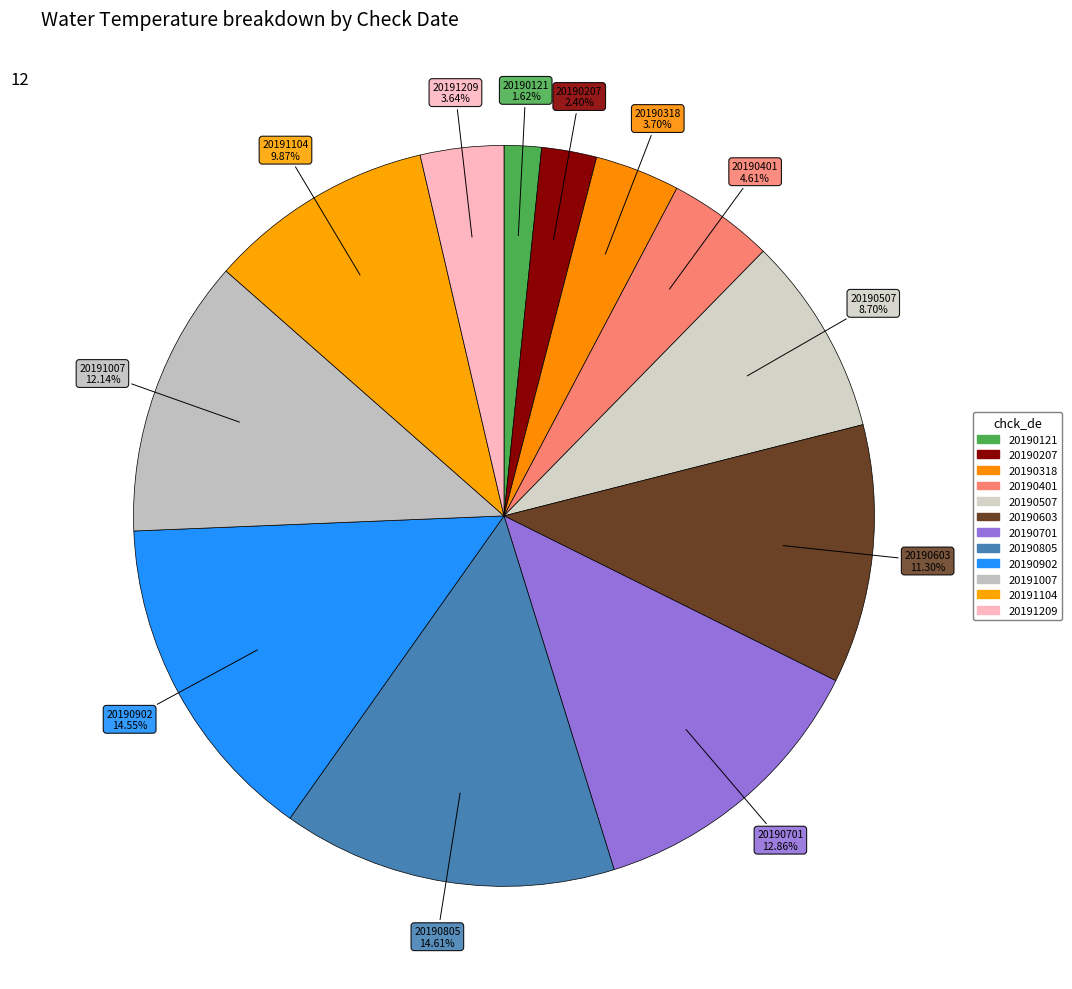

What is the total percentage of 20190318 and 20190603?

15.0%